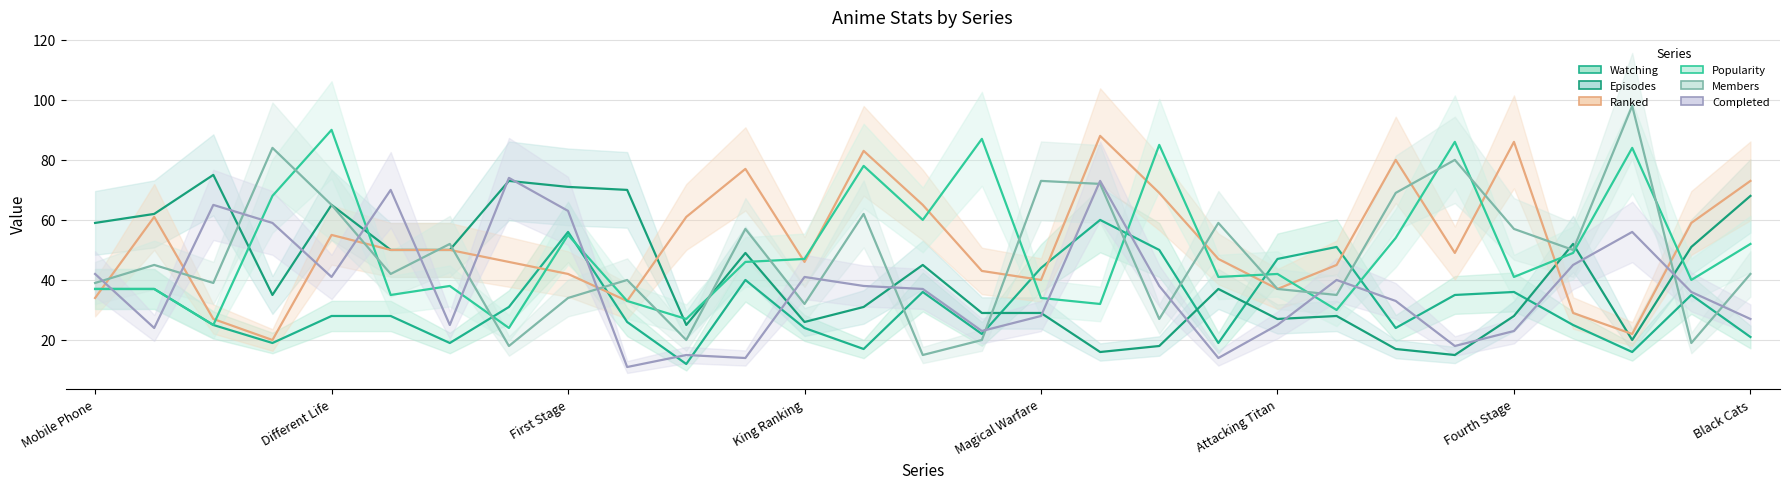

True or false: Members and Ranked cross at least once.

True